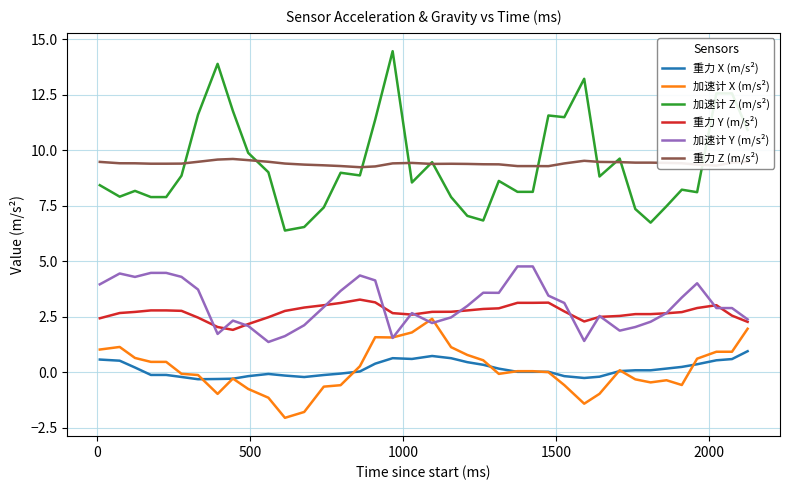

Rank the series by their maximum value, from highest to lowest.

加速计 Z (m/s²), 重力 Z (m/s²), 加速计 Y (m/s²), 重力 Y (m/s²), 加速计 X (m/s²), 重力 X (m/s²)